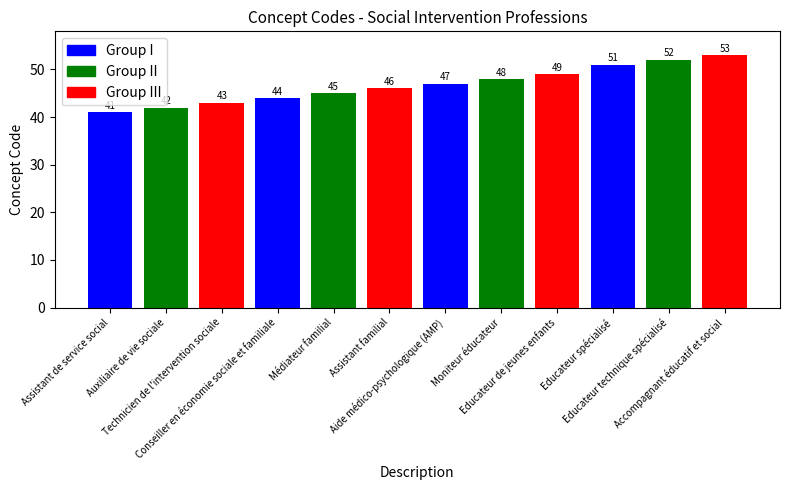

What is the difference between the values at Assistant familial and Moniteur éducateur?

2